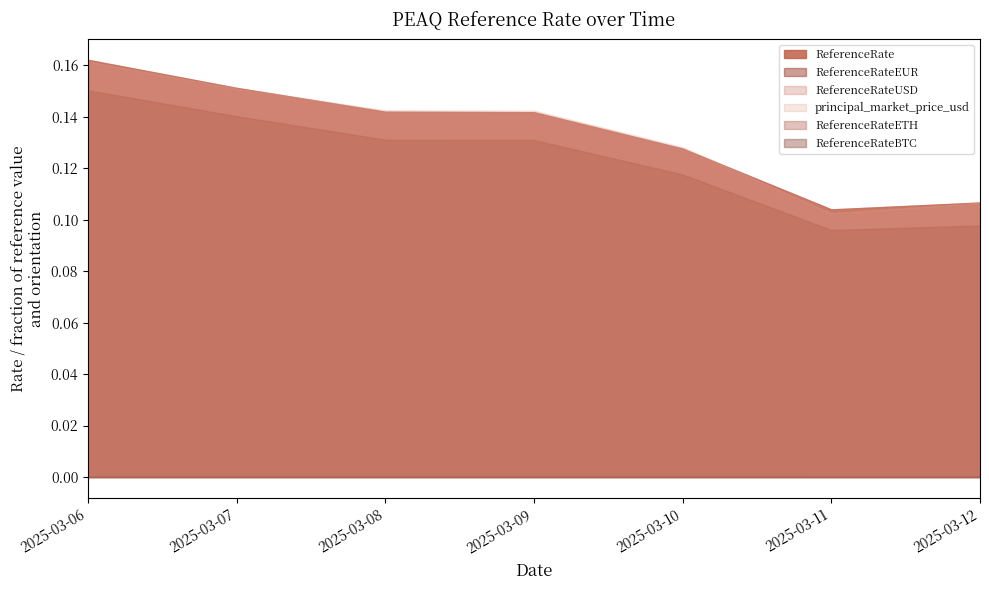

Reading left to right, list all the values displayed in this chart.

ReferenceRate: 0.2	0.2	0.1	0.1	0.1	0.1	0.1
ReferenceRateBTC: 0.0	0.0	0.0	0.0	0.0	0.0	0.0
ReferenceRateETH: 0.0	0.0	0.0	0.0	0.0	0.0	0.0
ReferenceRateEUR: 0.2	0.1	0.1	0.1	0.1	0.1	0.1
ReferenceRateUSD: 0.2	0.2	0.1	0.1	0.1	0.1	0.1
principal_market_price_usd: 0.2	0.2	0.1	0.1	0.1	0.1	0.1